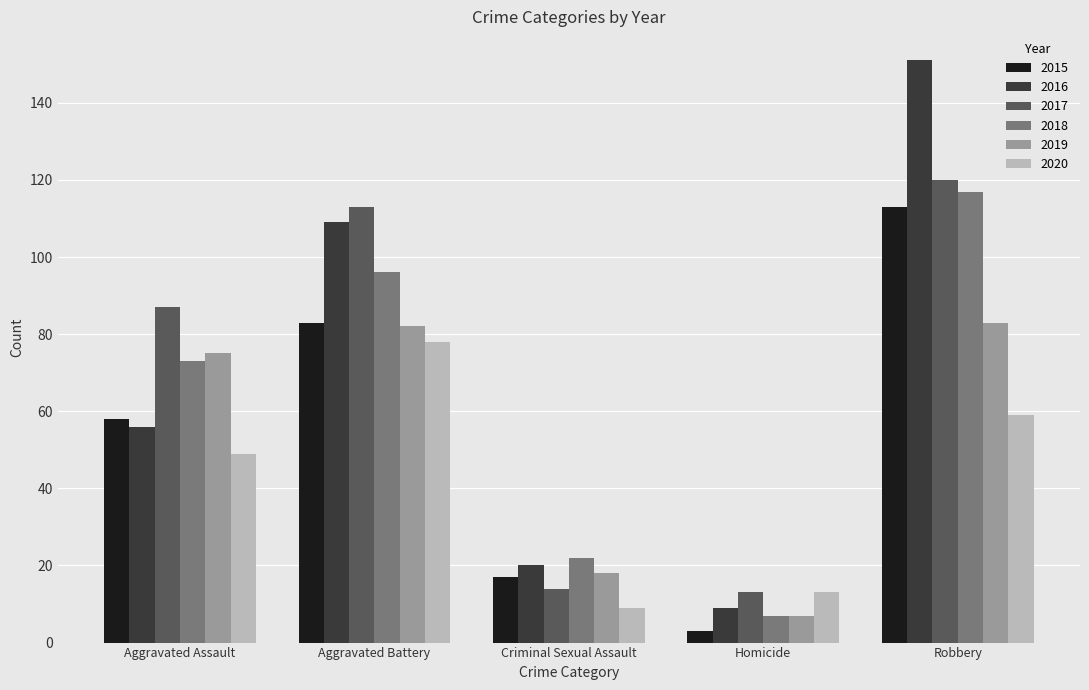

True or false: 2017 has a value of 176 at Aggravated Battery.

False